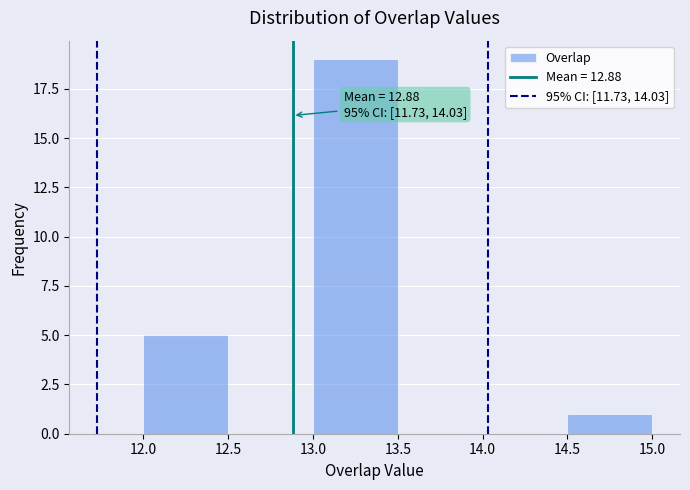

Which range on the x-axis has the tallest bar?

13.0 to 13.5